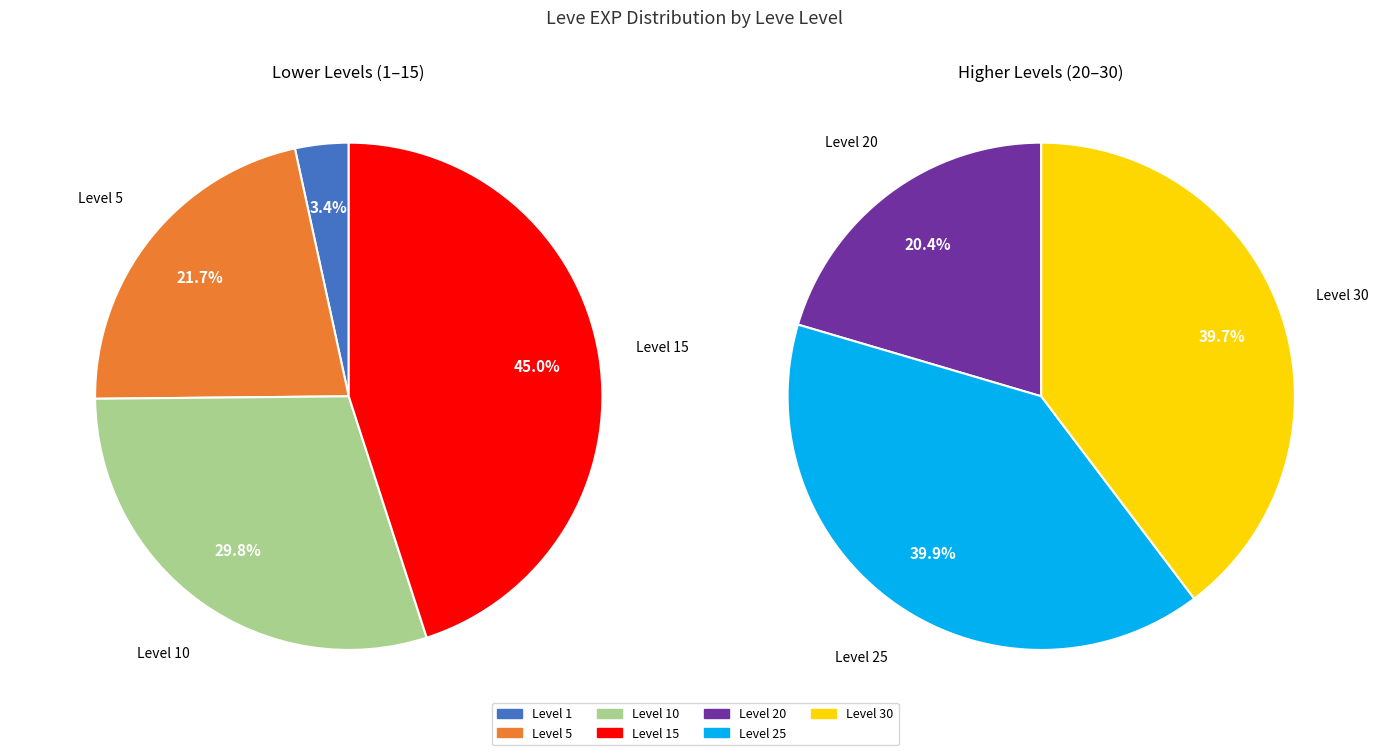

True or false: 13040 accounts for 1% of the total.

False